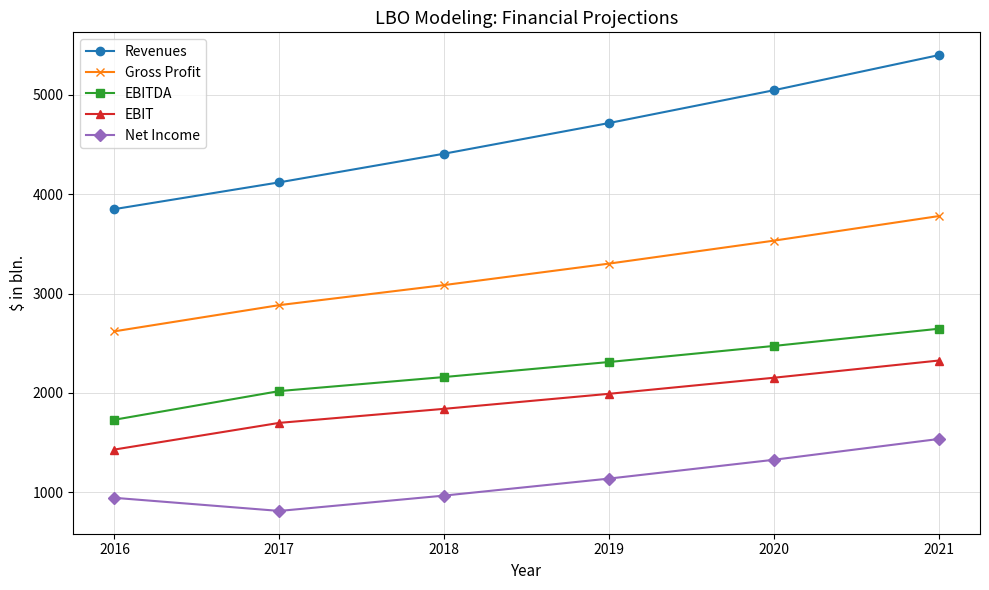

True or false: EBITDA and Net Income intersect in this chart.

False